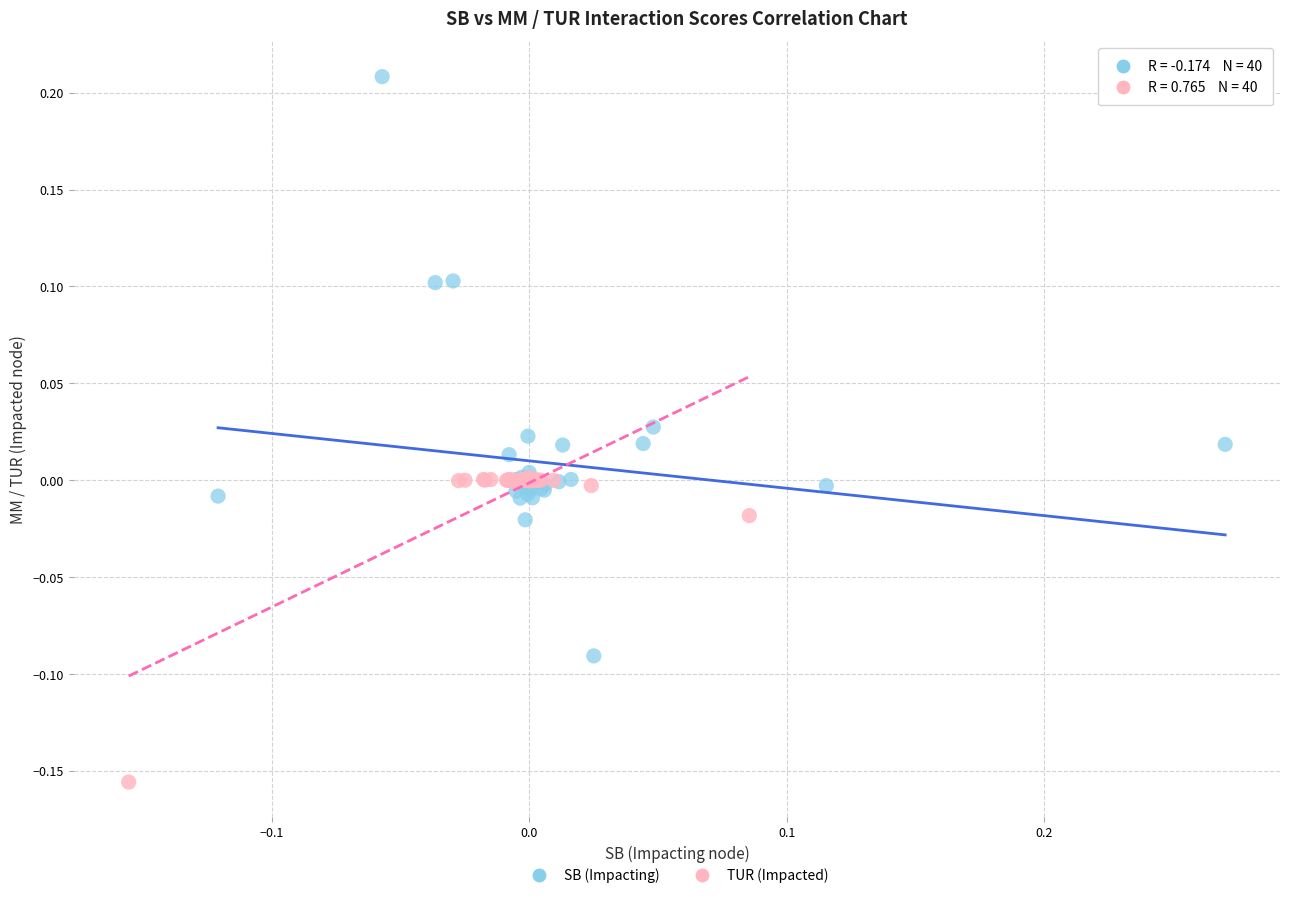

Which series reaches the minimum Y coordinate?

TUR (Impacted)